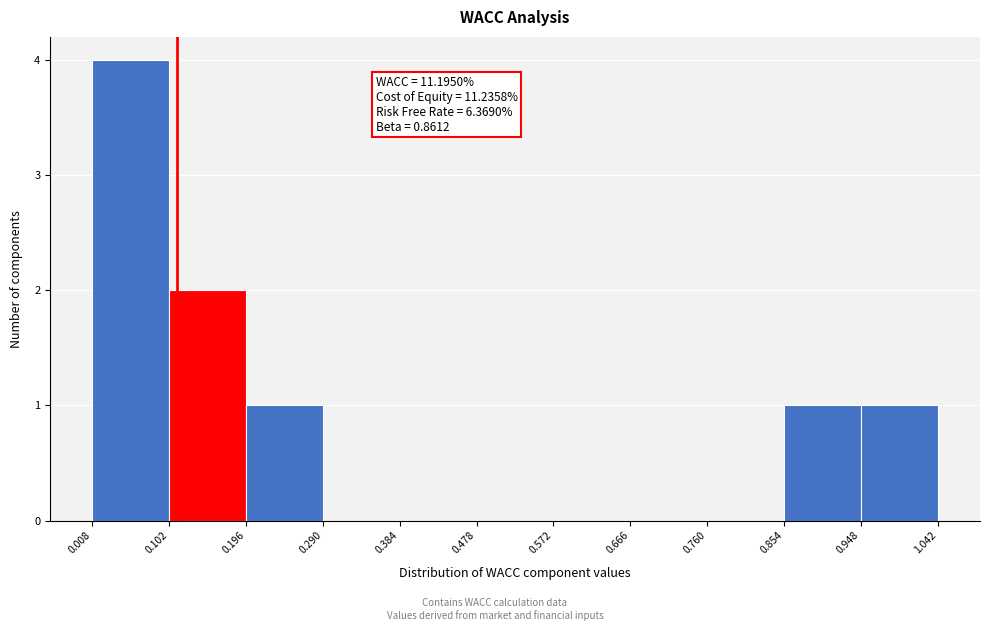

Over which range of the x-axis is the bar tallest?

0.008 to 0.102